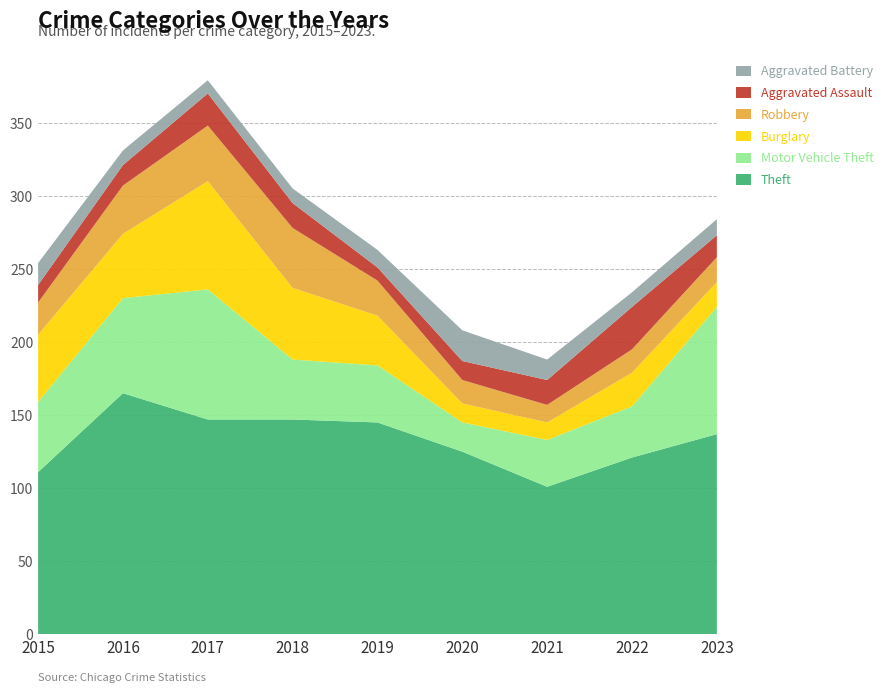

Reading right to left, transcribe all the data shown in this chart.

Theft: 137	121	101	125	145	147	147	165	111
Motor Vehicle Theft: 87	35	32	20	39	41	89	65	48
Burglary: 17	23	12	13	34	49	74	44	46
Robbery: 17	16	12	16	24	41	38	33	22
Aggravated Assault: 15	29	17	13	9	17	22	14	12
Aggravated Battery: 11	10	14	21	12	10	9	10	15